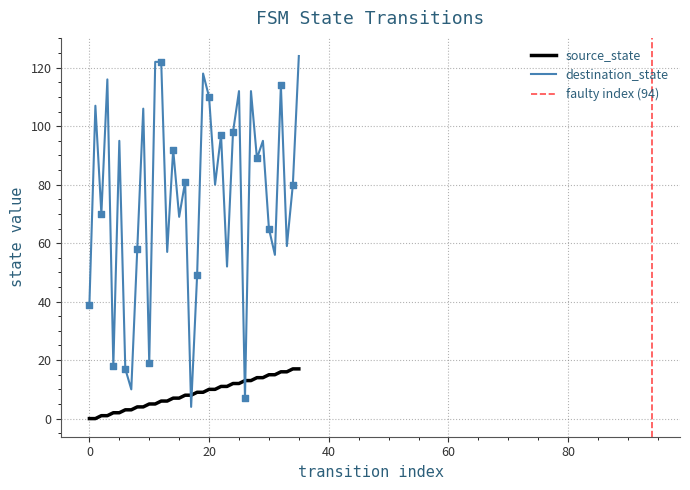

Which series reaches the minimum Y coordinate?

source_state